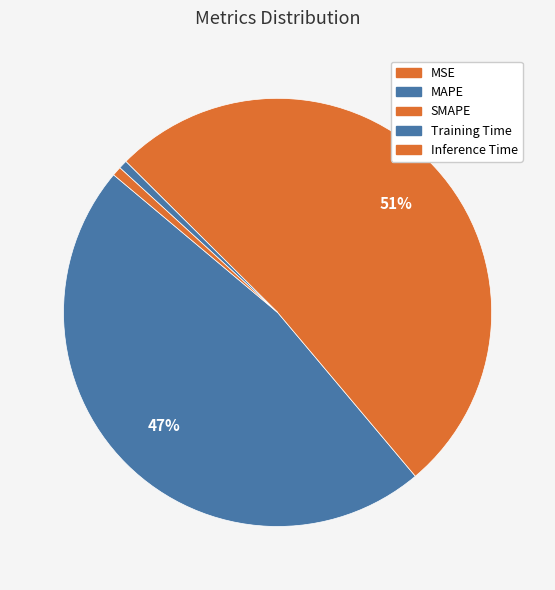

To the nearest percent, what is the combined percentage of MSE and Training Time?

1%